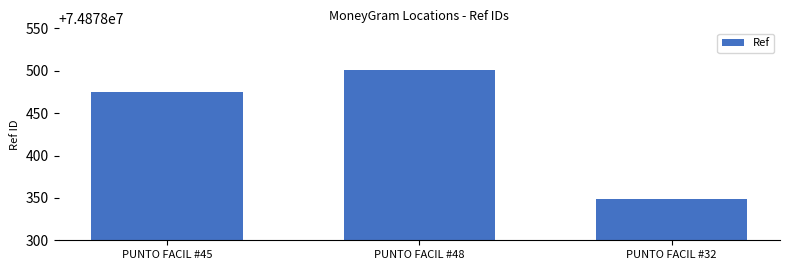

Count the number of categories in the chart.

3